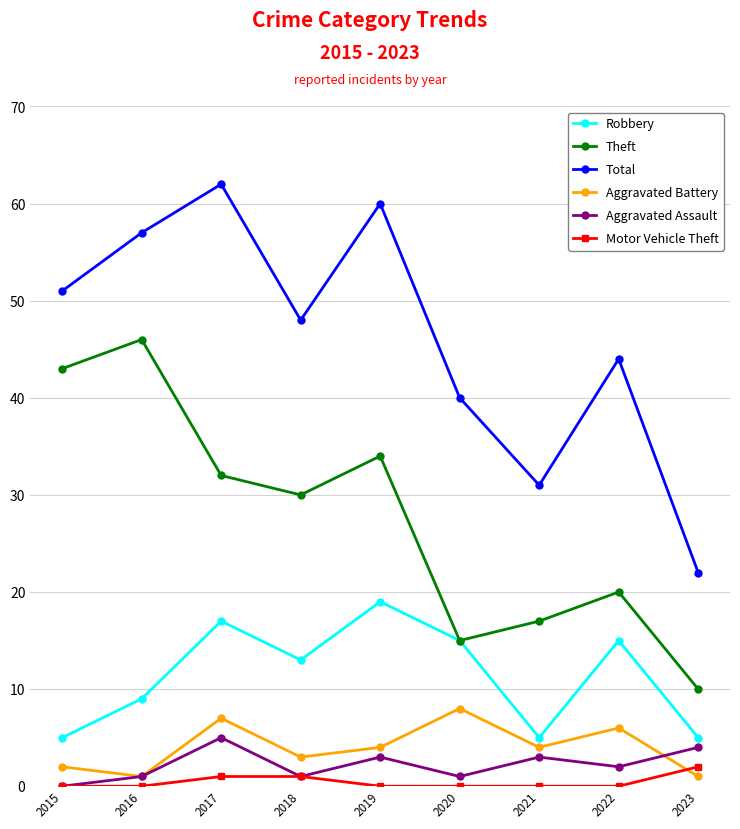

Reading left to right, transcribe all the data shown in this chart.

Robbery: 2015=5	2016=9	2017=17	2018=13	2019=19	2020=15	2021=5	2022=15	2023=5
Theft: 2015=43	2016=46	2017=32	2018=30	2019=34	2020=15	2021=17	2022=20	2023=10
Total: 2015=51	2016=57	2017=62	2018=48	2019=60	2020=40	2021=31	2022=44	2023=22
Aggravated Battery: 2015=2	2016=1	2017=7	2018=3	2019=4	2020=8	2021=4	2022=6	2023=1
Aggravated Assault: 2015=0	2016=1	2017=5	2018=1	2019=3	2020=1	2021=3	2022=2	2023=4
Motor Vehicle Theft: 2015=0	2016=0	2017=1	2018=1	2019=0	2020=0	2021=0	2022=0	2023=2